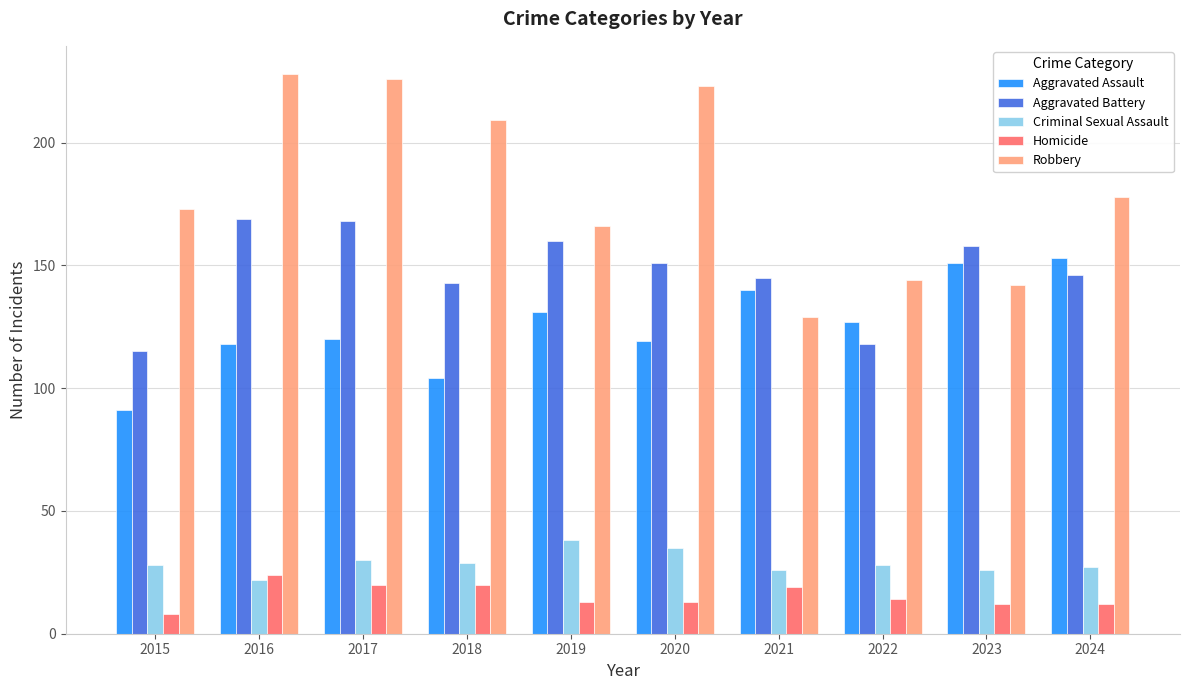

What is the difference between the maximum and minimum values in the Aggravated Battery series?

54